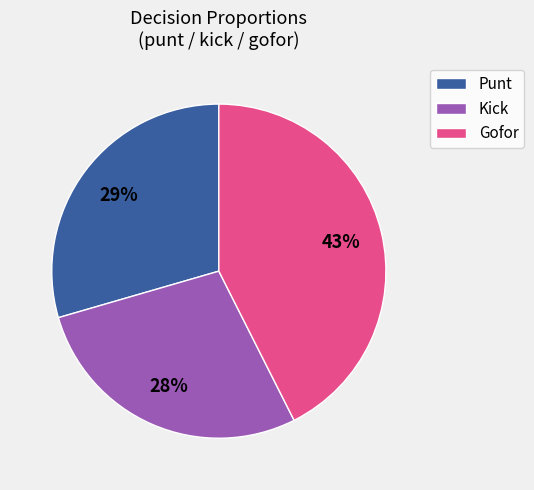

To the nearest percent, what is the difference between the largest and smallest slice percentages?

15%